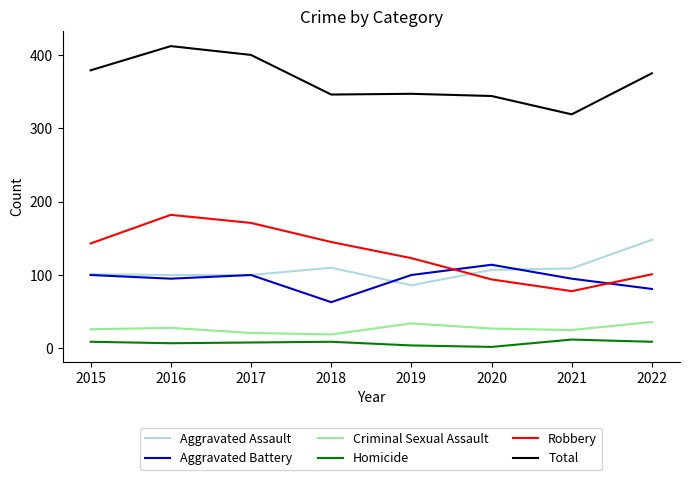

The Aggravated Battery series shows 124 at 2022. True or false?

False